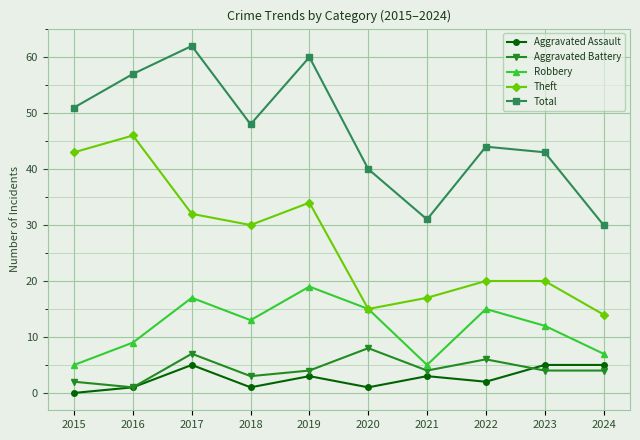

Reading left to right, transcribe all the data shown in this chart.

Aggravated Assault: 2015=0	2016=1	2017=5	2018=1	2019=3	2020=1	2021=3	2022=2	2023=5	2024=5
Aggravated Battery: 2015=2	2016=1	2017=7	2018=3	2019=4	2020=8	2021=4	2022=6	2023=4	2024=4
Robbery: 2015=5	2016=9	2017=17	2018=13	2019=19	2020=15	2021=5	2022=15	2023=12	2024=7
Theft: 2015=43	2016=46	2017=32	2018=30	2019=34	2020=15	2021=17	2022=20	2023=20	2024=14
Total: 2015=51	2016=57	2017=62	2018=48	2019=60	2020=40	2021=31	2022=44	2023=43	2024=30